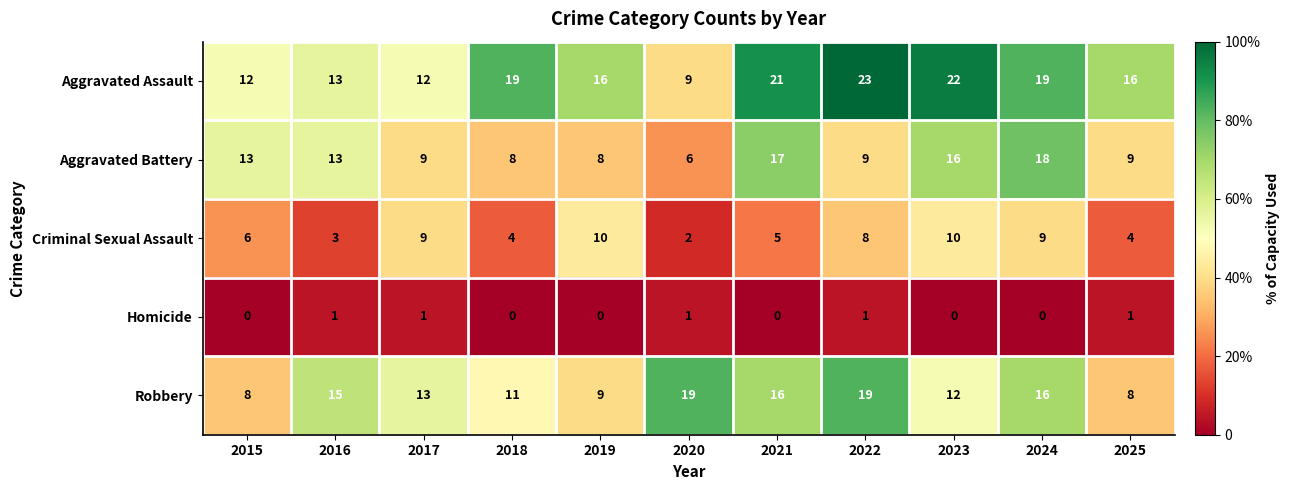

Between 2020 and 2025, which series saw the biggest shift?

Robbery